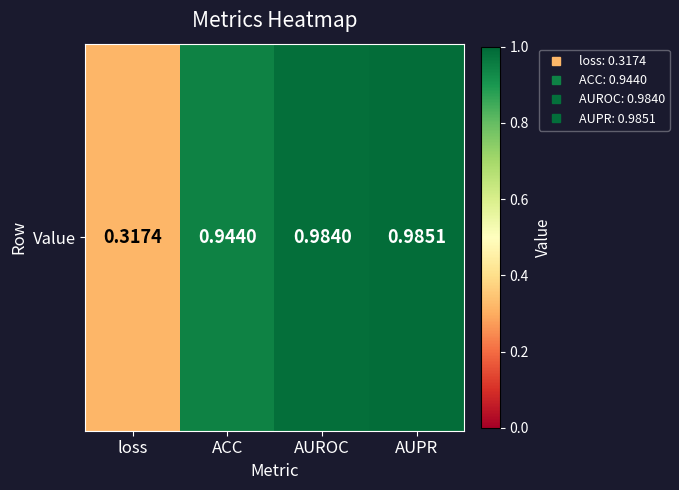

List the labels in order of value, smallest first.

loss, ACC, AUROC, AUPR